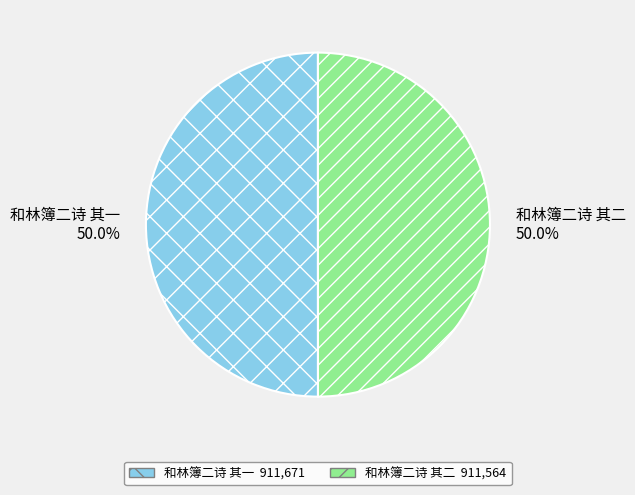

What is the ratio of the value at 和林簿二诗 其二 to the value at 和林簿二诗 其一?

1.0